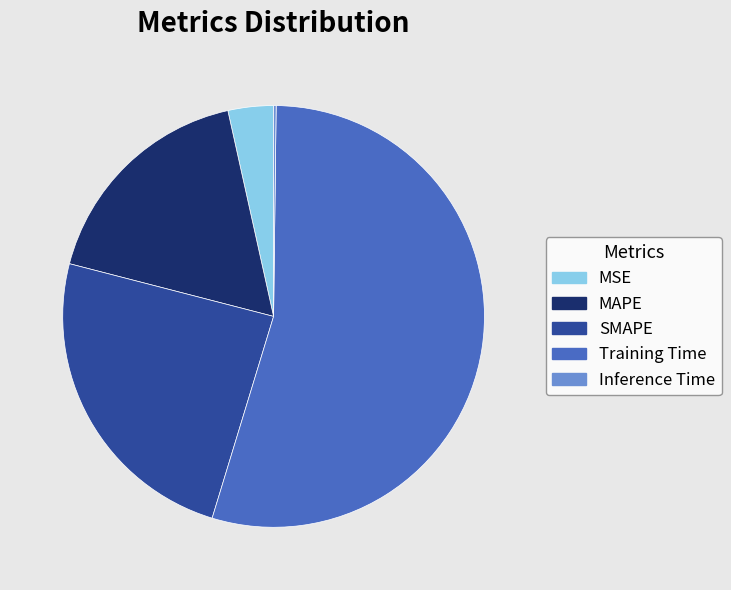

The SMAPE slice represents 24% of the pie. True or false?

True